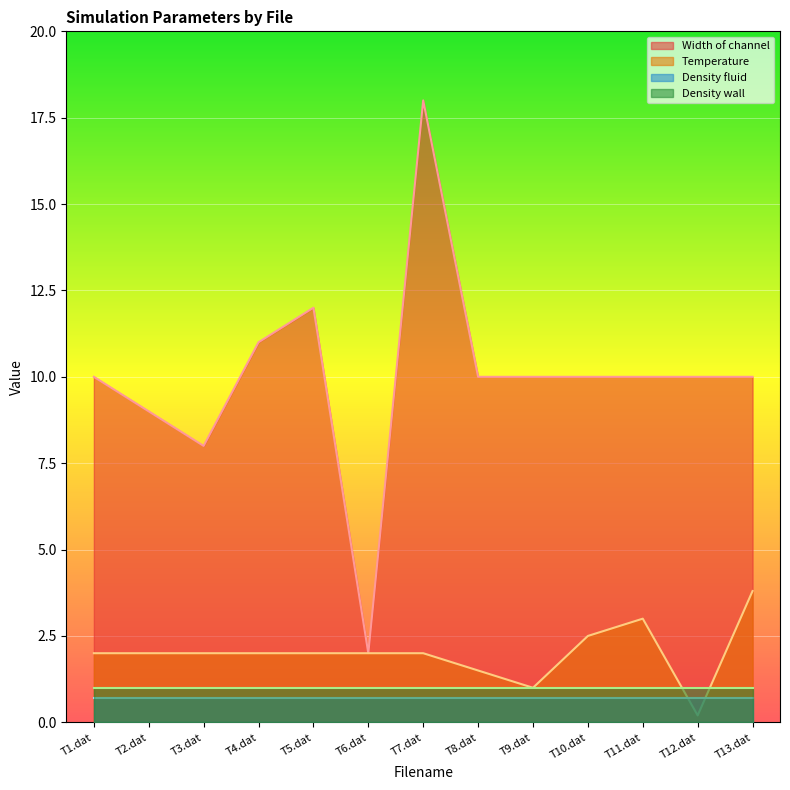

Is the value of Temperature at T13.dat greater than the value of Density fluid at T4.dat?

Yes